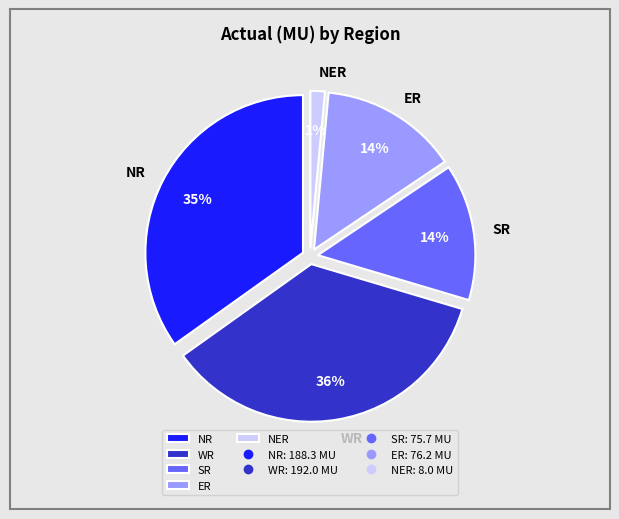

To the nearest percent, what portion does ER represent?

14%